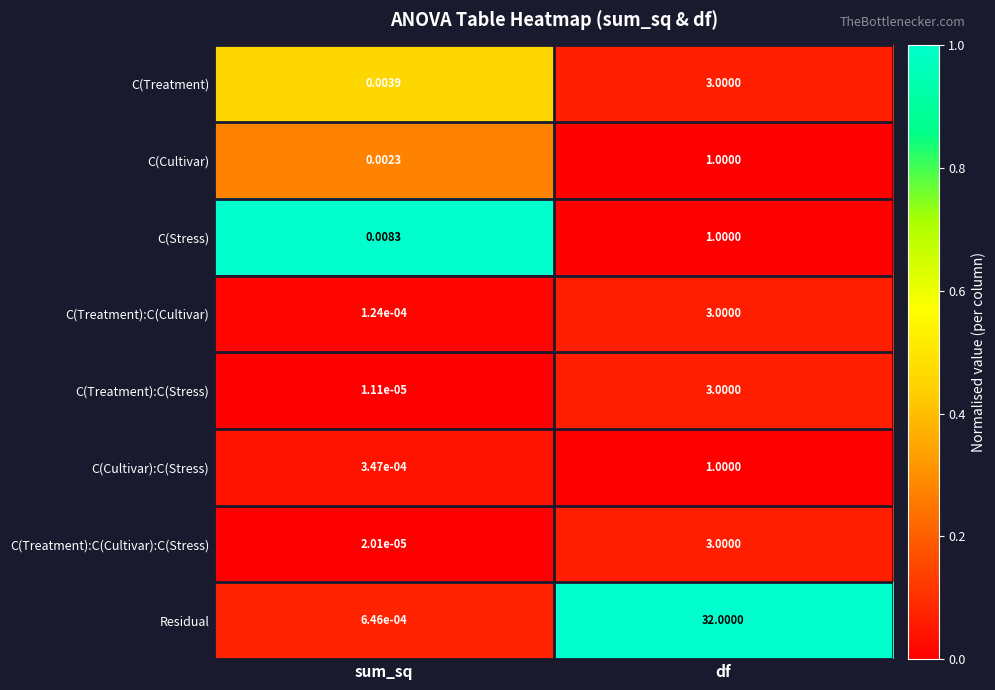

Between sum_sq and df, which series saw the biggest shift?

Residual